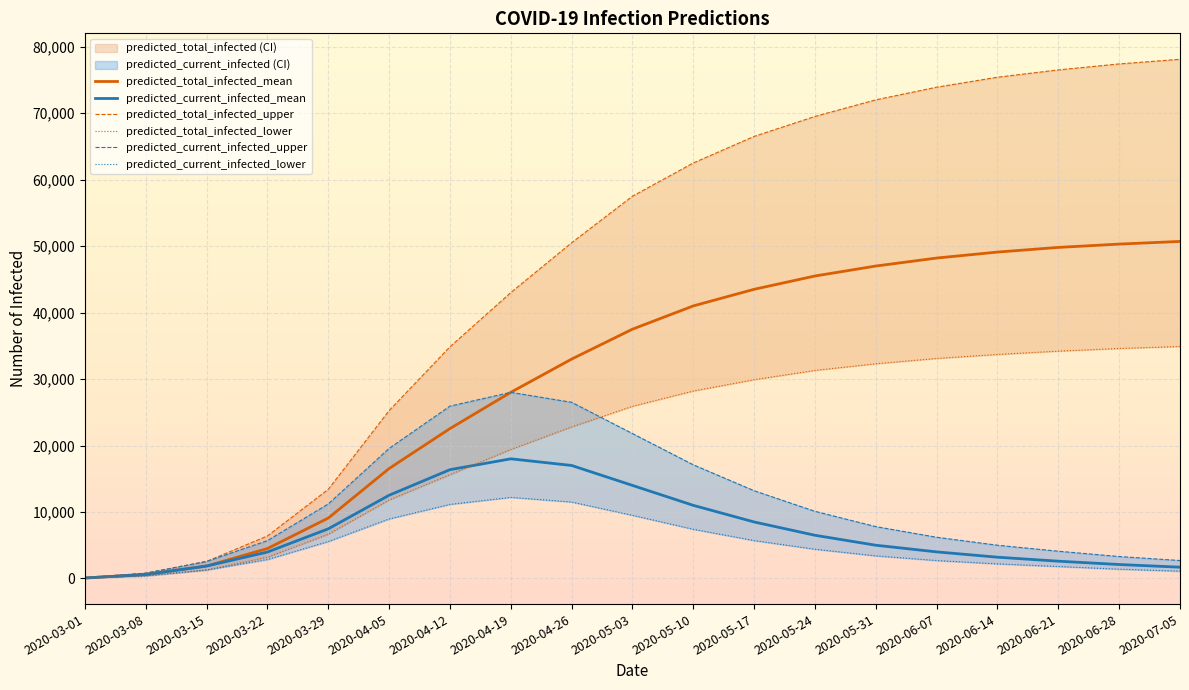

What is the highest value of the predicted_current_infected_lower series?

12200